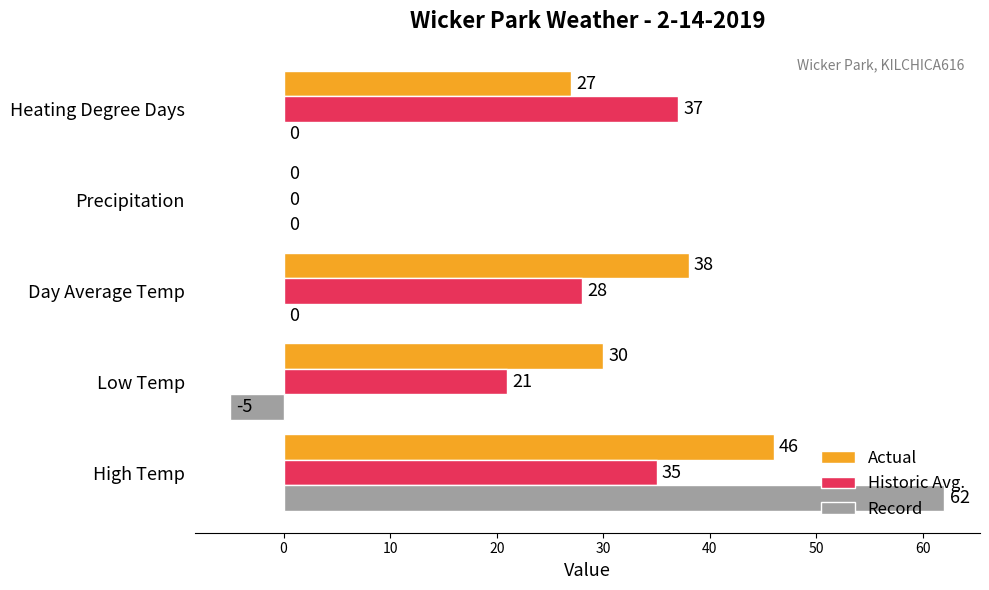

What is the approximate value of Actual at Heating Degree Days, to the nearest 10?

30